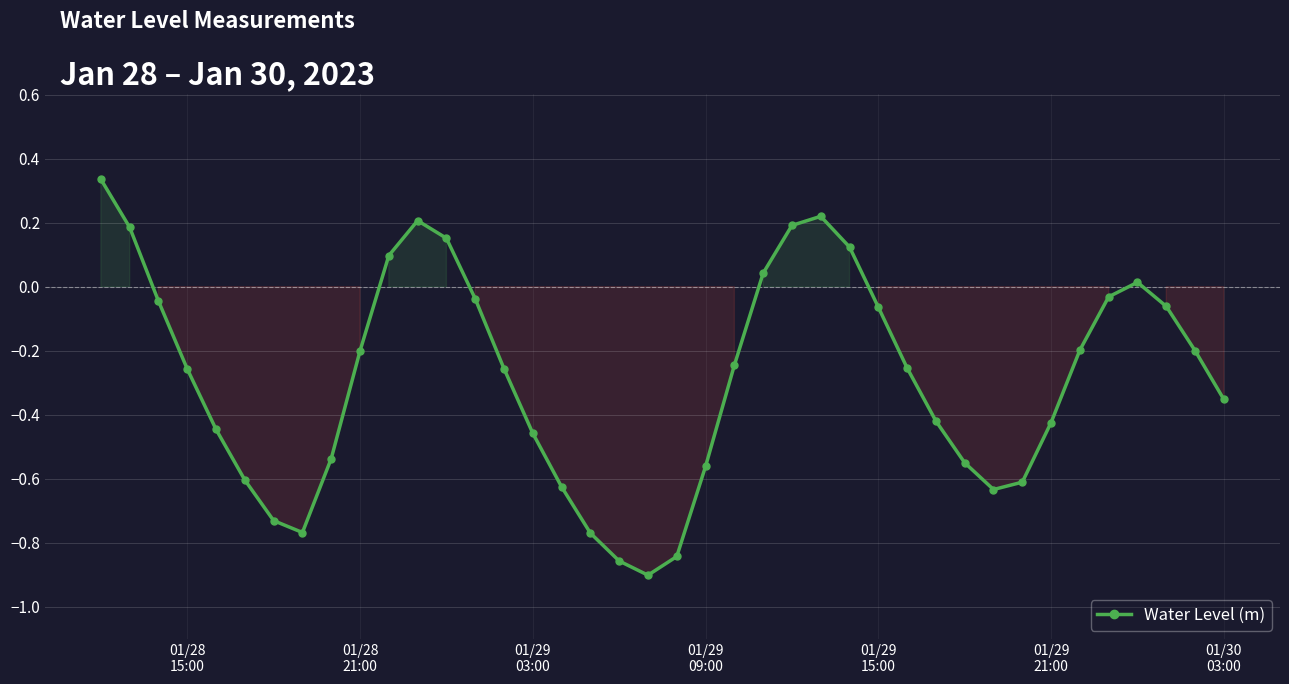

Count the number of data series in this chart.

1